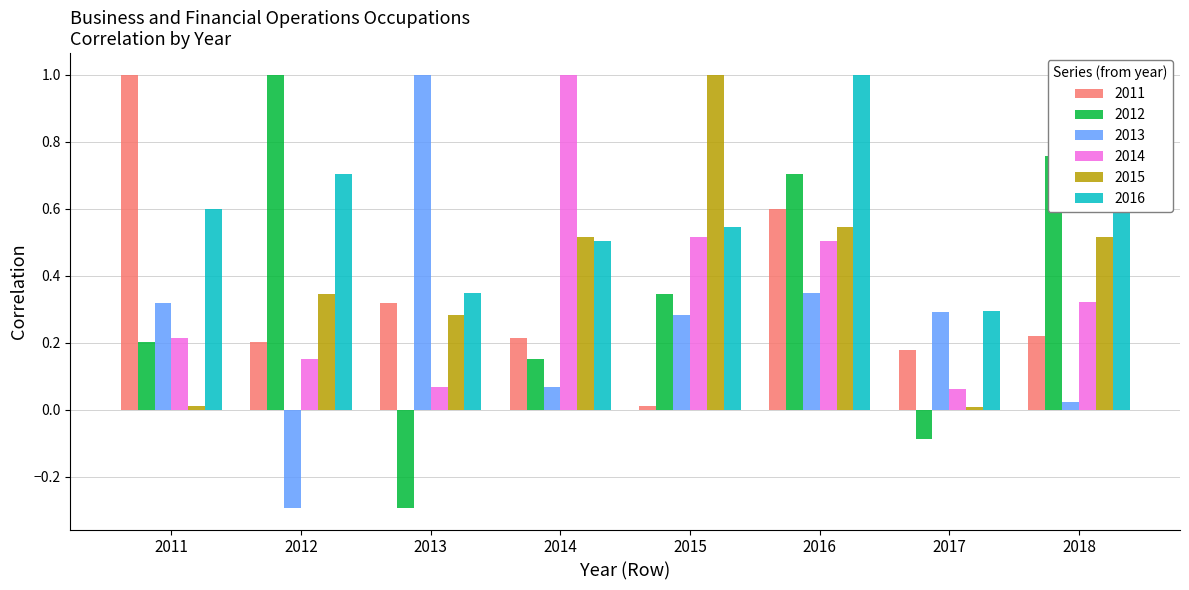

At how many categories does at least one series exceed 0?

8